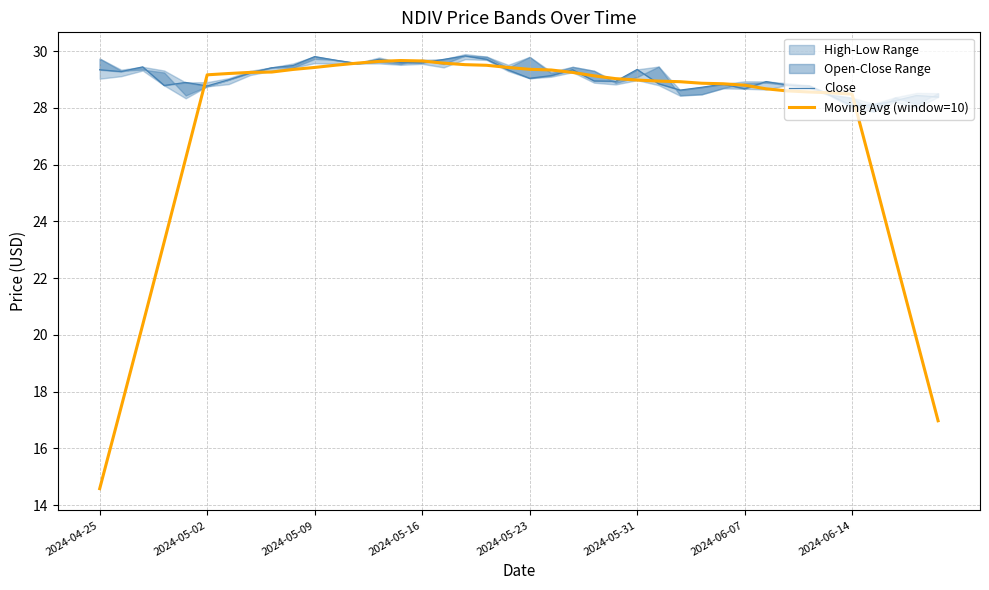

What is the sum of all Close values?

1163.0